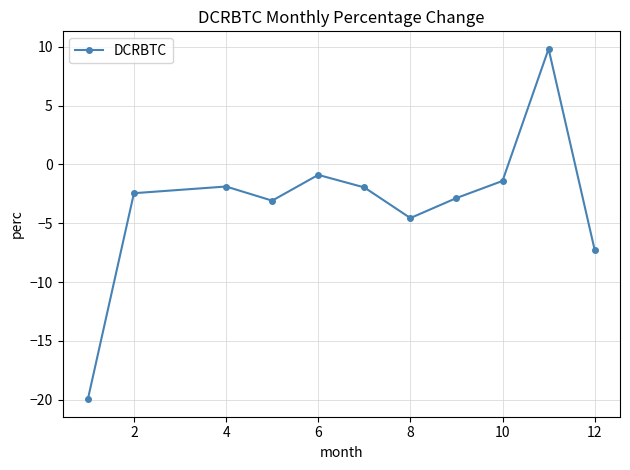

What is the minimum value shown in the chart?

-19.9